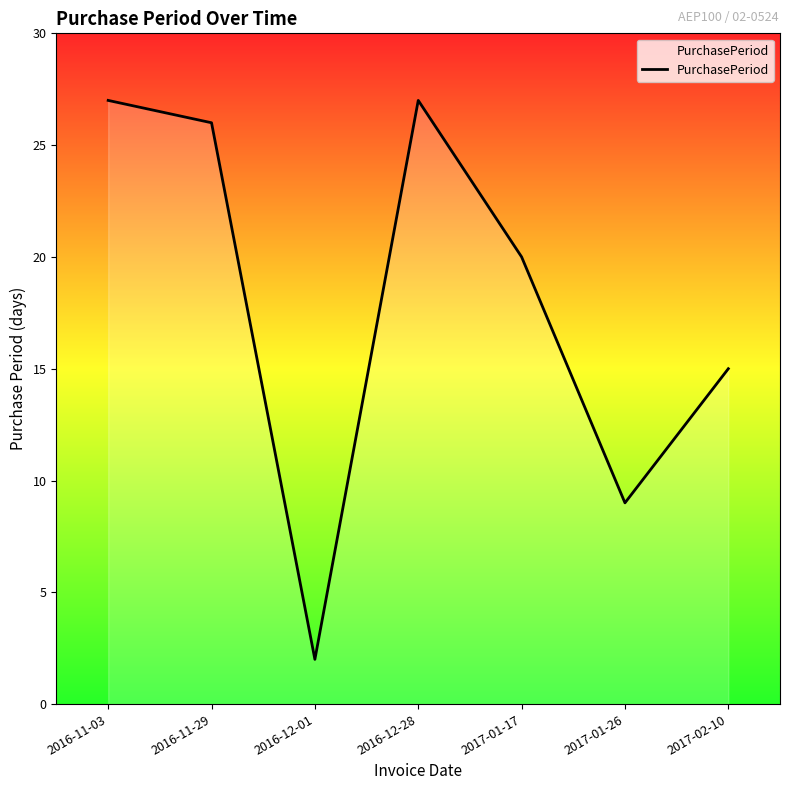

Between 2016-11-03 and 2017-01-26, which is larger?

2016-11-03